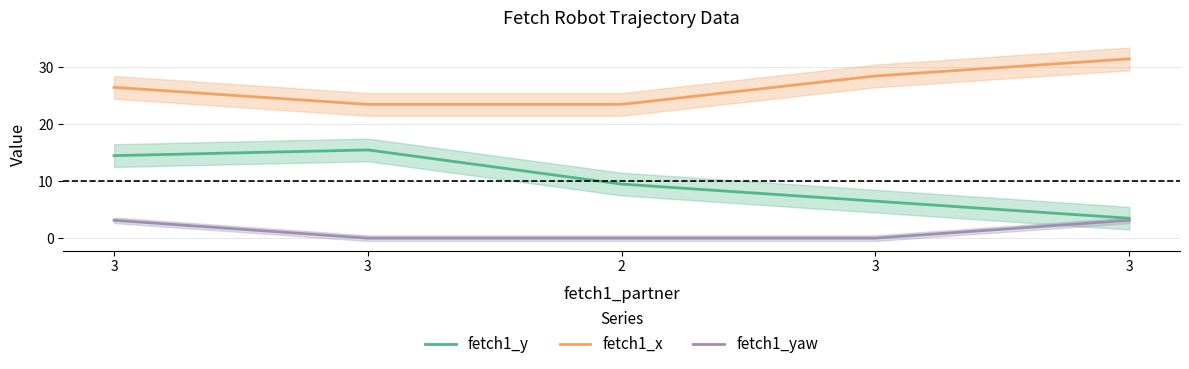

Reading left to right, what are all the values shown in this chart?

fetch1_y: 3=14.5	3=15.5	2=9.5	3=6.5	3=3.5
fetch1_x: 3=26.5	3=23.5	2=23.5	3=28.5	3=31.5
fetch1_yaw: 3=3.1	3=0.0	2=0.0	3=0.0	3=3.1